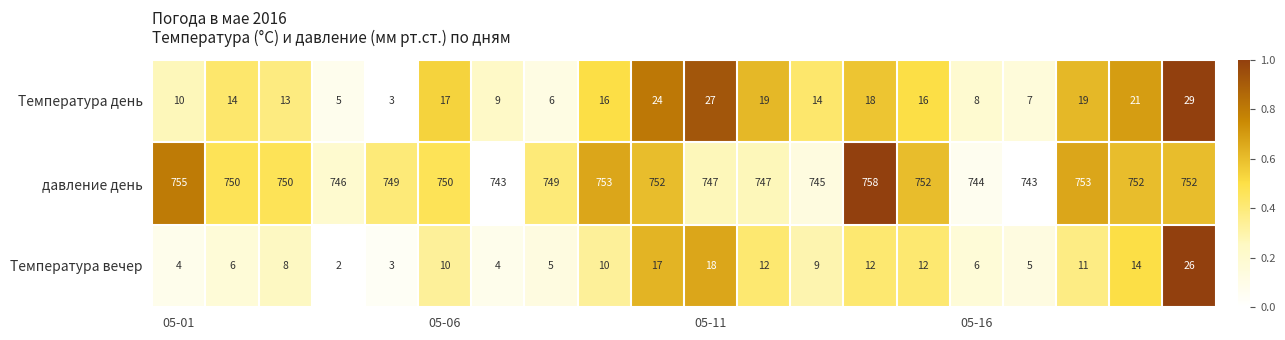

What is the difference between the second highest and second lowest values in the Температура день series?

22